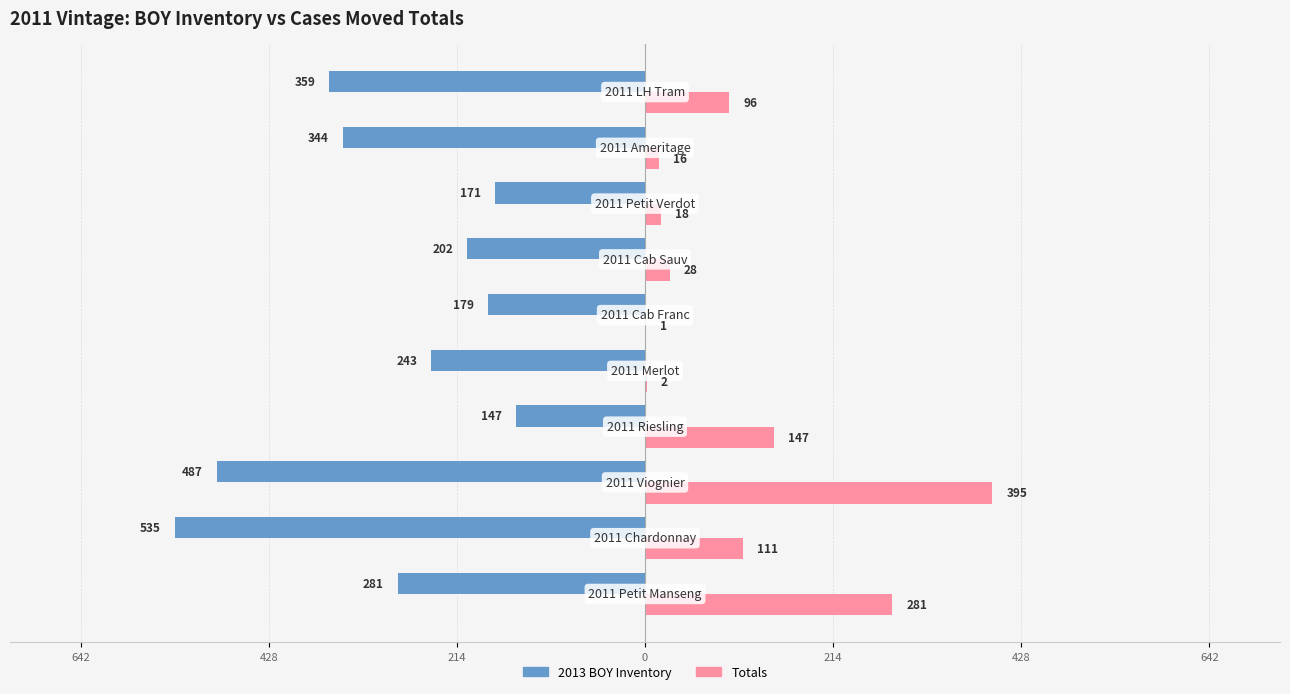

What are all the series names shown in the legend?

2013 BOY Inventory, Totals